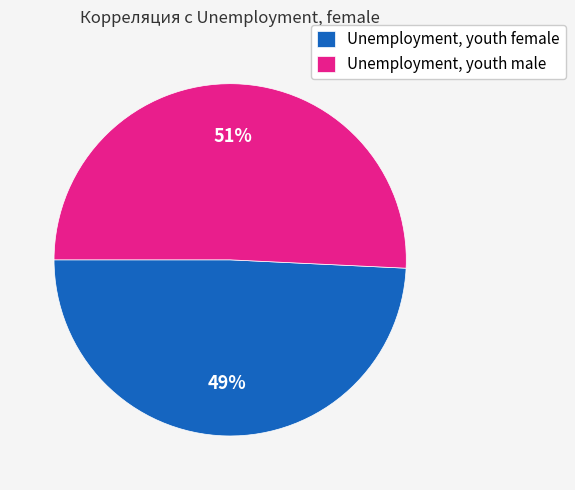

Which category has the biggest portion of the pie?

Unemployment, youth male